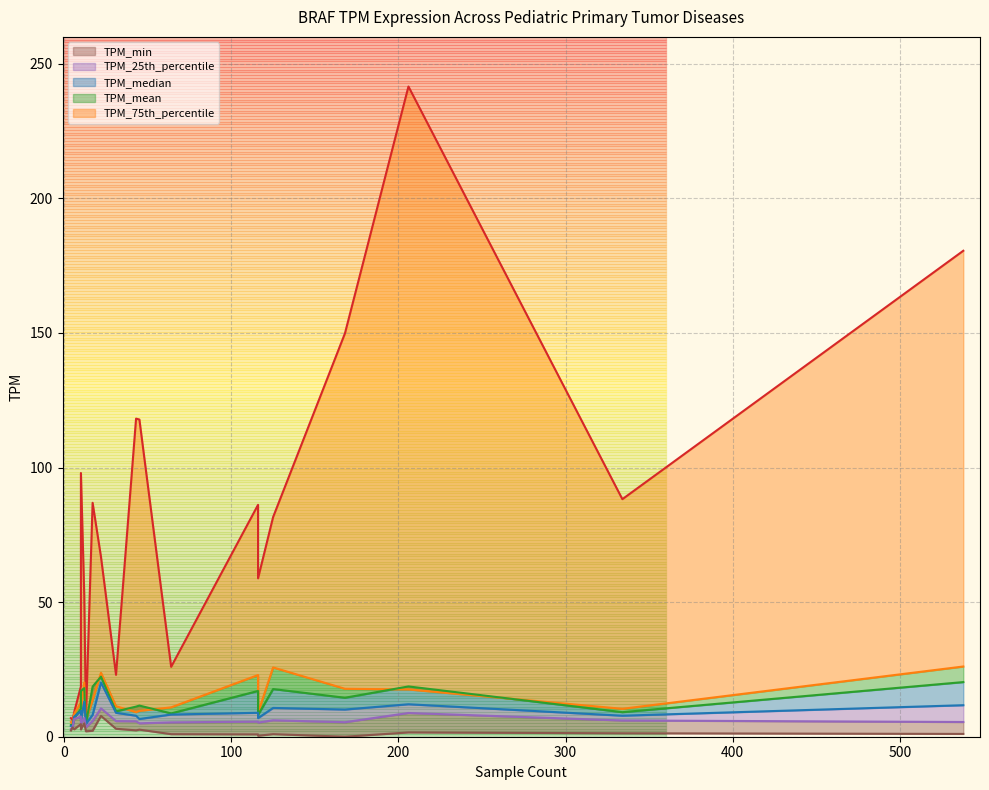

Reading right to left, transcribe all the data shown in this chart.

TPM_max: Medulloblastoma=241.6	Low-grade glioma=88.2	Infant-type hemispheric glioma=9.2	High-grade glioma=81.6	Glial-neuronal tumor=86.9	Ganglioglioma=26.0	Ewing sarcoma=18.7	Ependymoma=58.9	Dysembryoplastic neuroepithelial tumor=23.0	Diffuse midline glioma=86.2	Diffuse intrinsic pontine glioma=6.9	Diffuse hemispheric glioma=66.8	Craniopharyngioma=7.2	CNS Embryonal tumor=52.6	Choroid plexus carcinoma=98.0	Chordoma=6.2	Atypical Teratoid Rhabdoid Tumor=117.8	Adamantinomatous Craniopharyngioma=118.2	Acute Myeloid Leukemia=149.9	Acute Lymphoblastic Leukemia=180.5
TPM_75th_percentile: Medulloblastoma=17.6	Low-grade glioma=10.4	Infant-type hemispheric glioma=8.6	High-grade glioma=25.7	Glial-neuronal tumor=13.6	Ganglioglioma=10.9	Ewing sarcoma=12.7	Ependymoma=8.9	Dysembryoplastic neuroepithelial tumor=11.3	Diffuse midline glioma=22.9	Diffuse intrinsic pontine glioma=5.5	Diffuse hemispheric glioma=23.8	Craniopharyngioma=6.1	CNS Embryonal tumor=20.2	Choroid plexus carcinoma=10.0	Chordoma=4.6	Atypical Teratoid Rhabdoid Tumor=9.6	Adamantinomatous Craniopharyngioma=9.1	Acute Myeloid Leukemia=17.8	Acute Lymphoblastic Leukemia=26.1
TPM_mean: Medulloblastoma=18.7	Low-grade glioma=9.1	Infant-type hemispheric glioma=7.0	High-grade glioma=17.7	Glial-neuronal tumor=18.6	Ganglioglioma=8.7	Ewing sarcoma=10.3	Ependymoma=8.1	Dysembryoplastic neuroepithelial tumor=9.4	Diffuse midline glioma=17.0	Diffuse intrinsic pontine glioma=4.3	Diffuse hemispheric glioma=22.3	Craniopharyngioma=4.8	CNS Embryonal tumor=18.1	Choroid plexus carcinoma=17.0	Chordoma=4.3	Atypical Teratoid Rhabdoid Tumor=11.6	Adamantinomatous Craniopharyngioma=11.2	Acute Myeloid Leukemia=14.5	Acute Lymphoblastic Leukemia=20.3
TPM_median: Medulloblastoma=12.1	Low-grade glioma=7.8	Infant-type hemispheric glioma=7.5	High-grade glioma=10.7	Glial-neuronal tumor=8.1	Ganglioglioma=8.2	Ewing sarcoma=9.6	Ependymoma=6.9	Dysembryoplastic neuroepithelial tumor=8.9	Diffuse midline glioma=8.9	Diffuse intrinsic pontine glioma=4.0	Diffuse hemispheric glioma=20.1	Craniopharyngioma=4.8	CNS Embryonal tumor=13.0	Choroid plexus carcinoma=6.0	Chordoma=3.9	Atypical Teratoid Rhabdoid Tumor=6.6	Adamantinomatous Craniopharyngioma=7.8	Acute Myeloid Leukemia=10.1	Acute Lymphoblastic Leukemia=11.7
TPM_25th_percentile: Medulloblastoma=8.8	Low-grade glioma=6.0	Infant-type hemispheric glioma=6.6	High-grade glioma=6.1	Glial-neuronal tumor=5.8	Ganglioglioma=5.3	Ewing sarcoma=7.5	Ependymoma=5.3	Dysembryoplastic neuroepithelial tumor=5.8	Diffuse midline glioma=5.6	Diffuse intrinsic pontine glioma=2.9	Diffuse hemispheric glioma=10.6	Craniopharyngioma=3.5	CNS Embryonal tumor=7.0	Choroid plexus carcinoma=4.8	Chordoma=3.5	Atypical Teratoid Rhabdoid Tumor=5.0	Adamantinomatous Craniopharyngioma=5.7	Acute Myeloid Leukemia=5.4	Acute Lymphoblastic Leukemia=5.5
TPM_min: Medulloblastoma=1.6	Low-grade glioma=1.3	Infant-type hemispheric glioma=2.8	High-grade glioma=0.9	Glial-neuronal tumor=2.2	Ganglioglioma=0.9	Ewing sarcoma=4.7	Ependymoma=0.4	Dysembryoplastic neuroepithelial tumor=3.0	Diffuse midline glioma=0.9	Diffuse intrinsic pontine glioma=2.3	Diffuse hemispheric glioma=7.7	Craniopharyngioma=2.0	CNS Embryonal tumor=5.0	Choroid plexus carcinoma=2.7	Chordoma=3.5	Atypical Teratoid Rhabdoid Tumor=2.6	Adamantinomatous Craniopharyngioma=2.4	Acute Myeloid Leukemia=0.0	Acute Lymphoblastic Leukemia=1.0